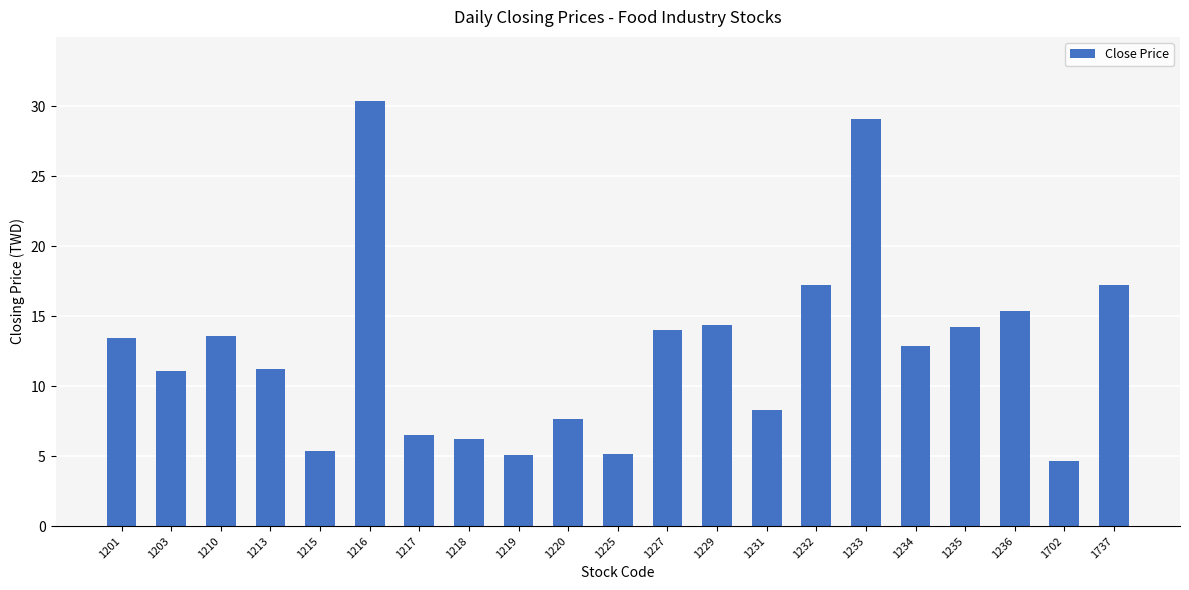

Which label corresponds to the smallest value in the chart?

1702